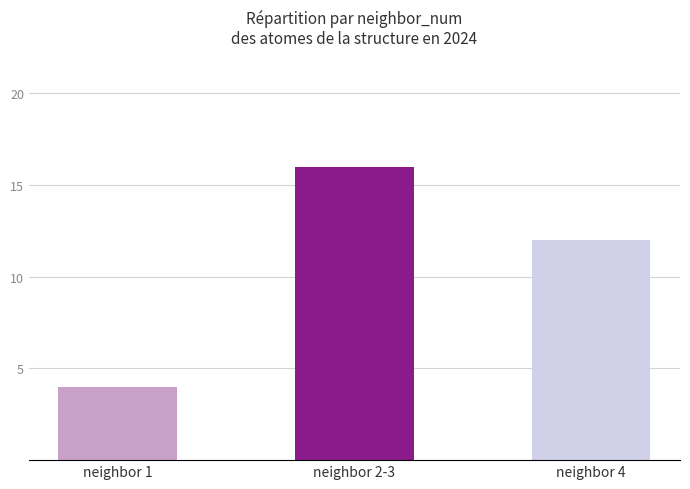

How many values are between 4 and 16?

3